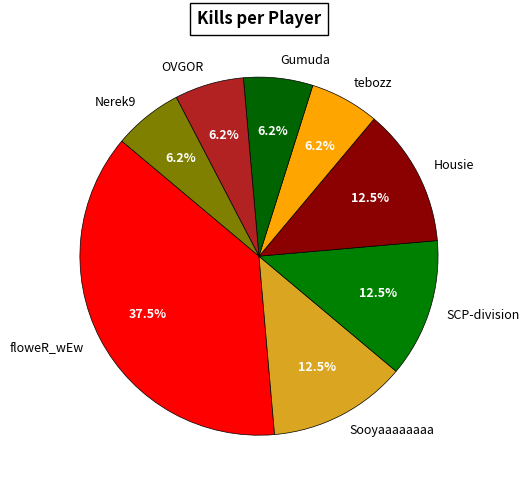

Which category has the biggest portion of the pie?

floweR_wEw